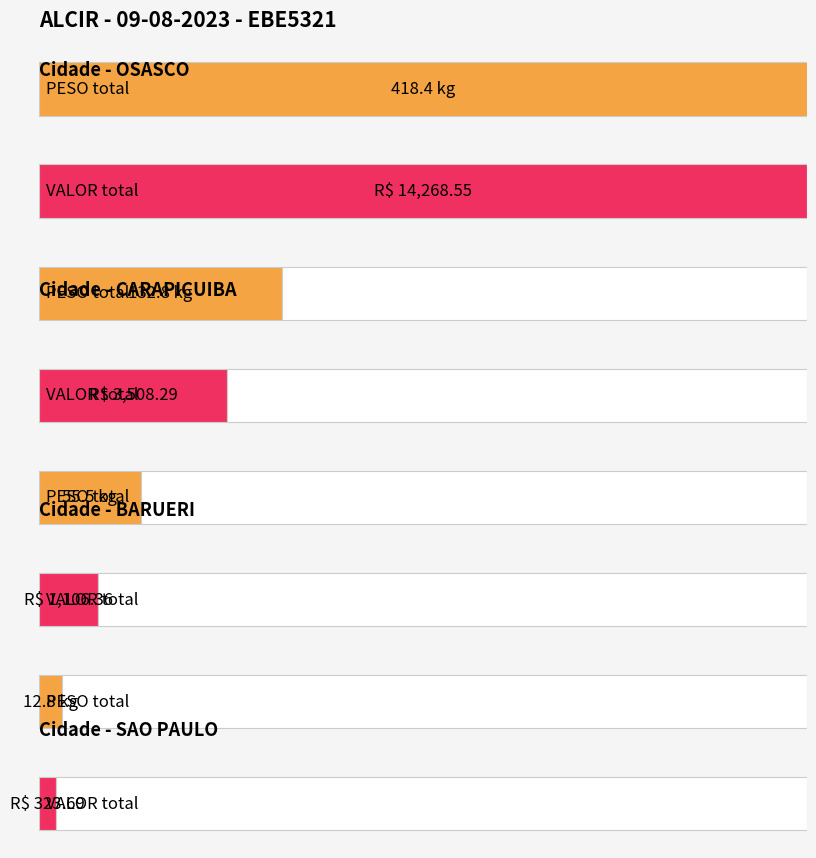

How many bars are there in each group?

2